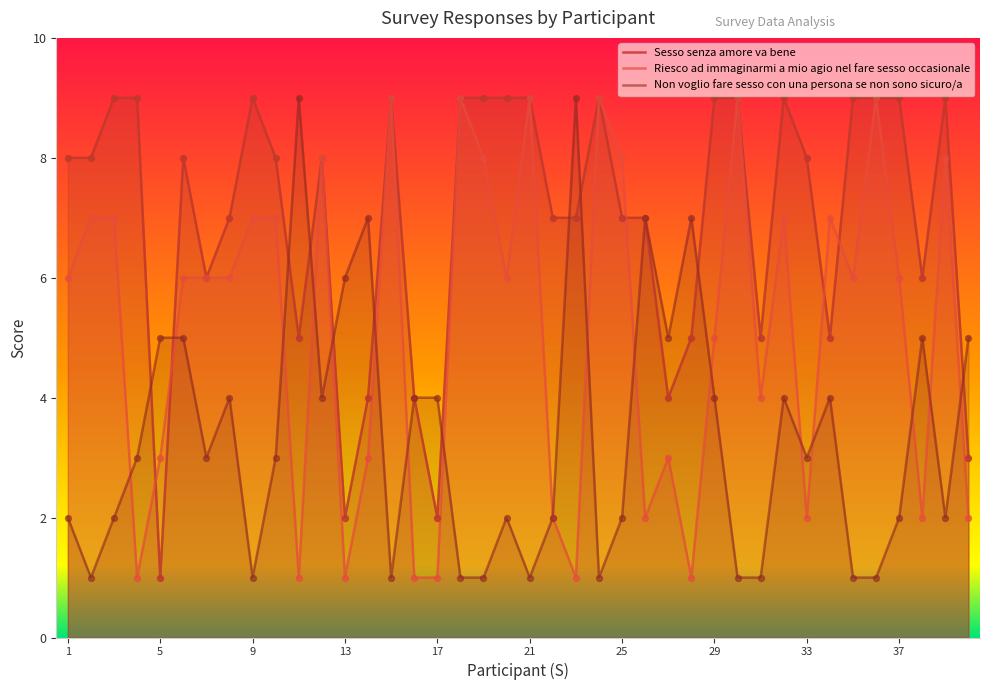

What are all the series names shown in the legend?

Sesso senza amore va bene, Riesco ad immaginarmi a mio agio nel fare sesso occasionale, Non voglio fare sesso con una persona se non sono sicuro/a